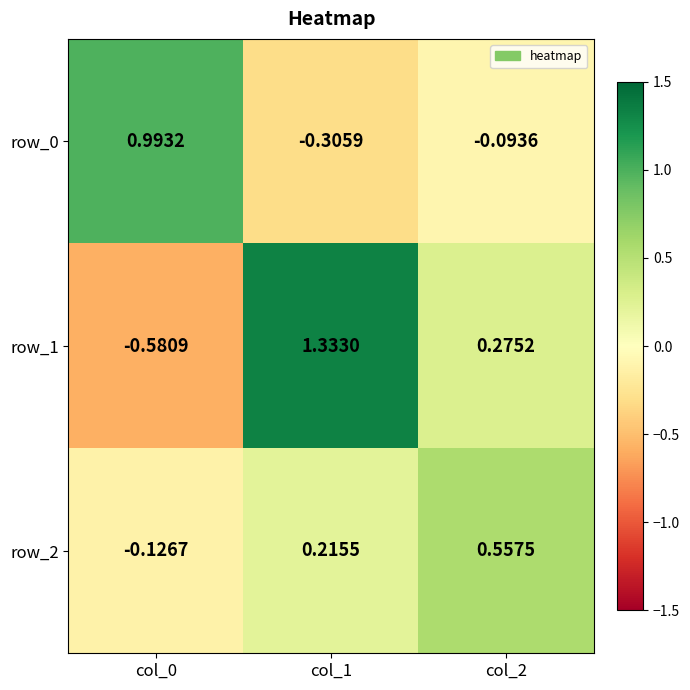

At which category does the chart reach its peak across all series?

col_1